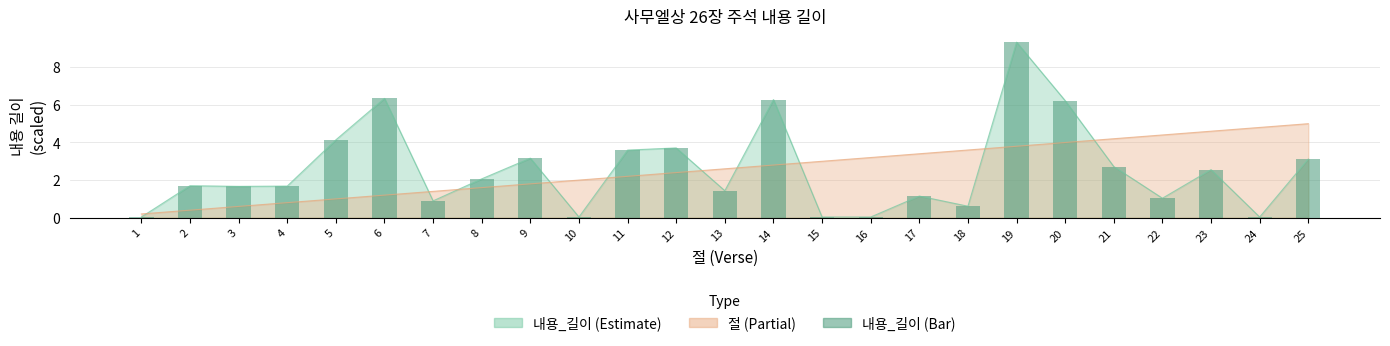

What is the difference between the second highest and minimum values?

6.3